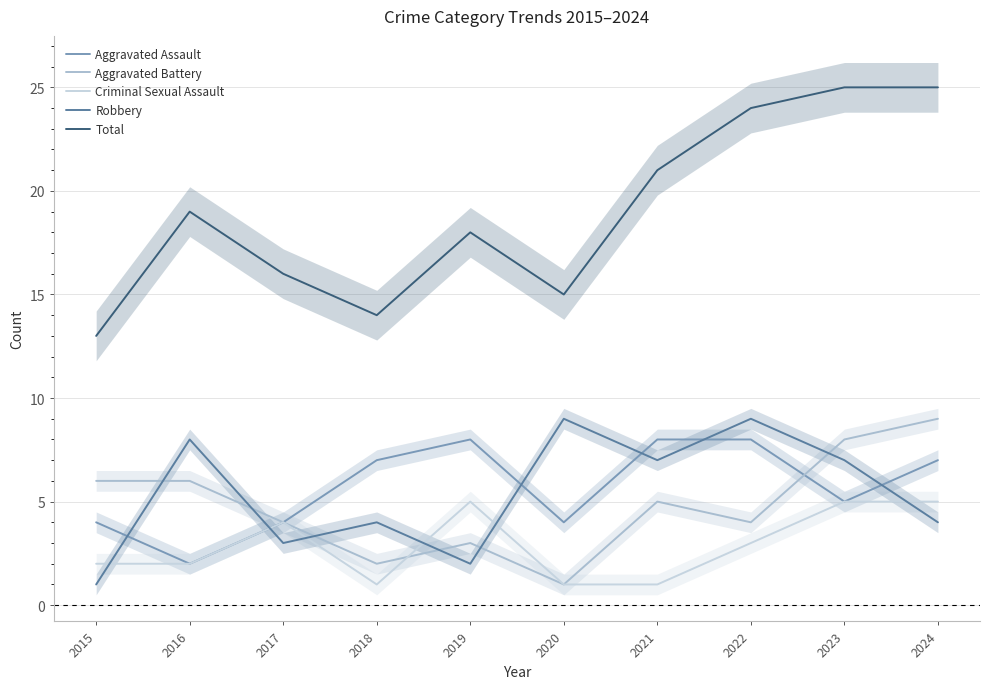

What is the value of the Aggravated Battery point at the 10th from the left?

9